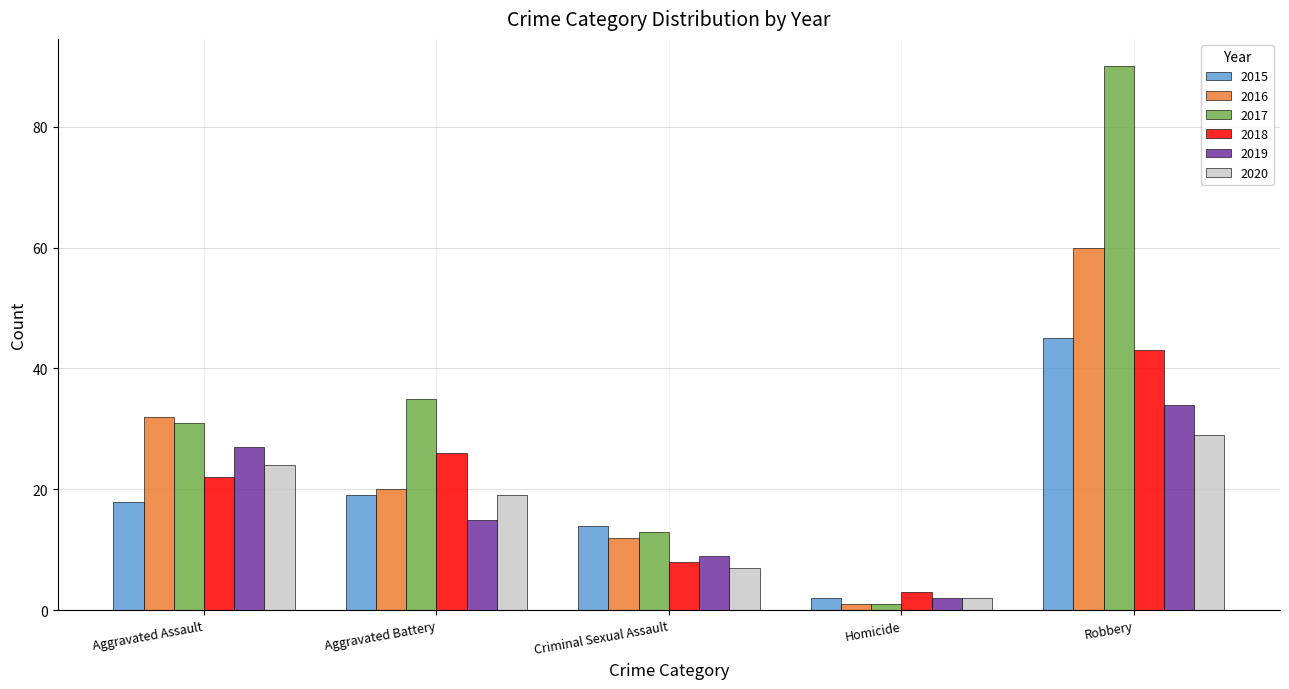

True or false: 2016 has a value of 22 at Aggravated Assault.

False